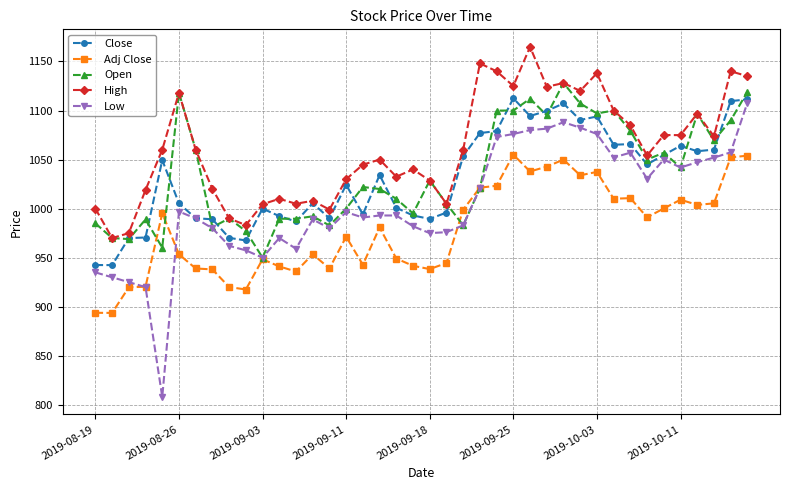

Which series has the largest range (max minus min)?

Low